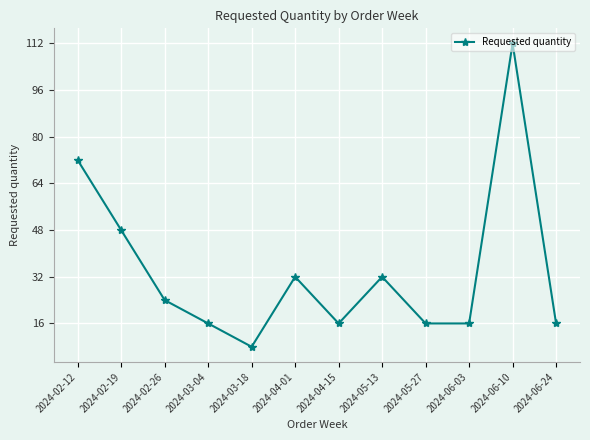

What is the change in value from 2024-04-15 to 2024-06-10?

+96